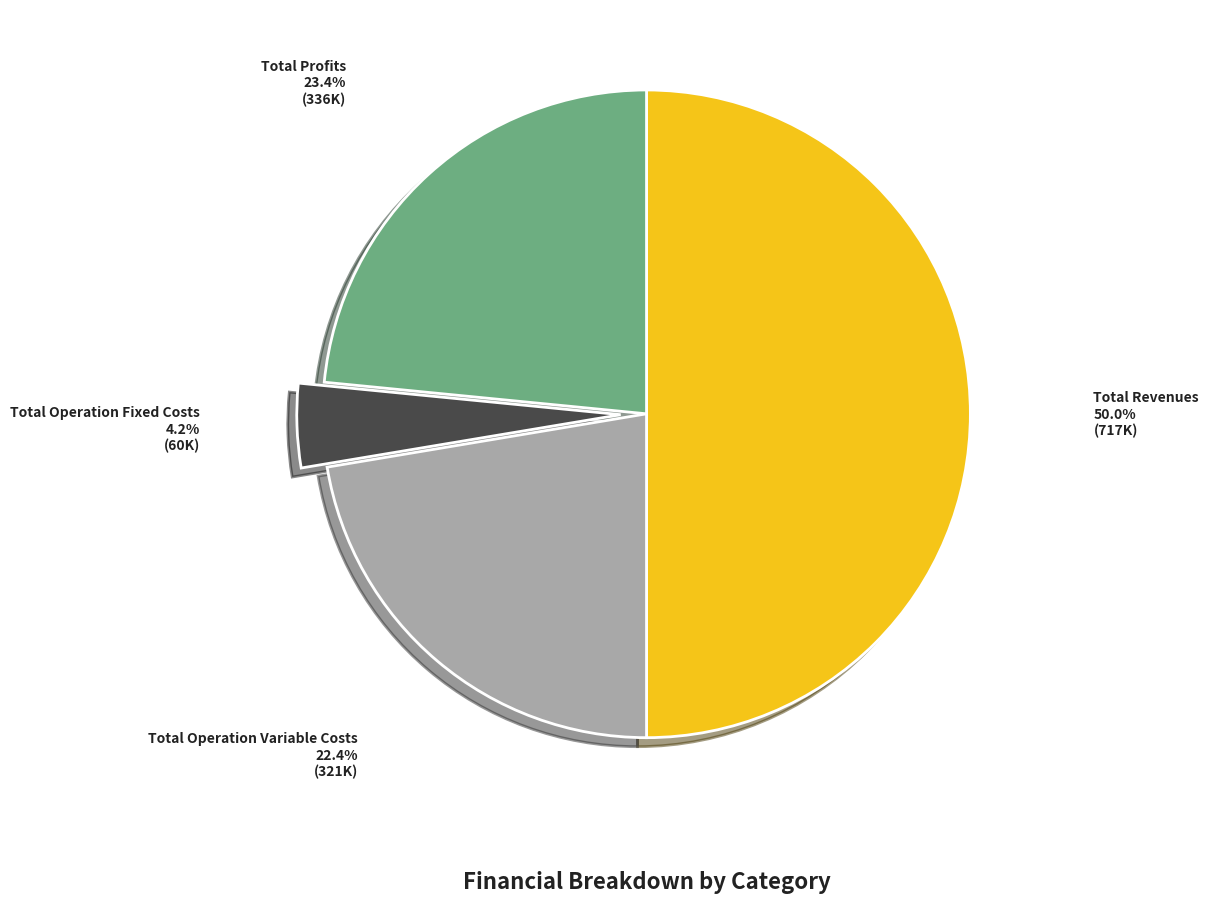

Which has a higher value, Total Operation Variable Costs or Total Revenues?

Total Revenues